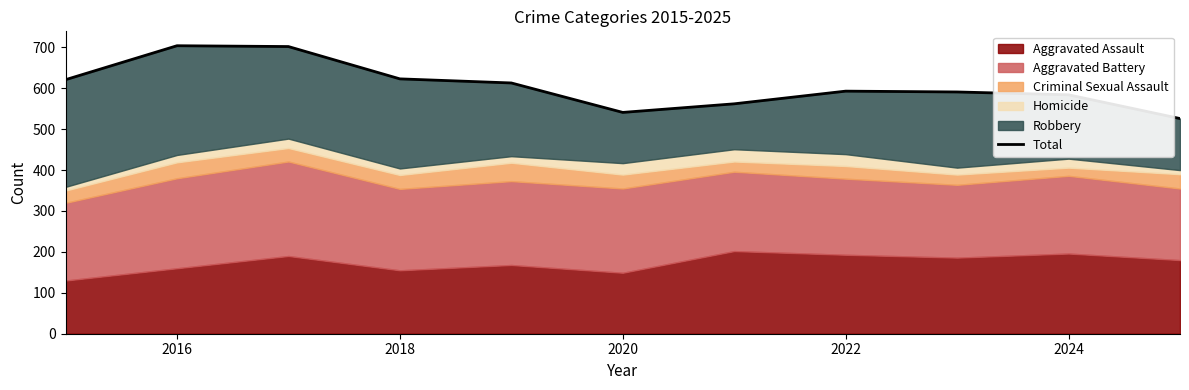

Reading right to left, extract all data points from this chart.

526	584	591	593	562	541	613	623	702	704	621